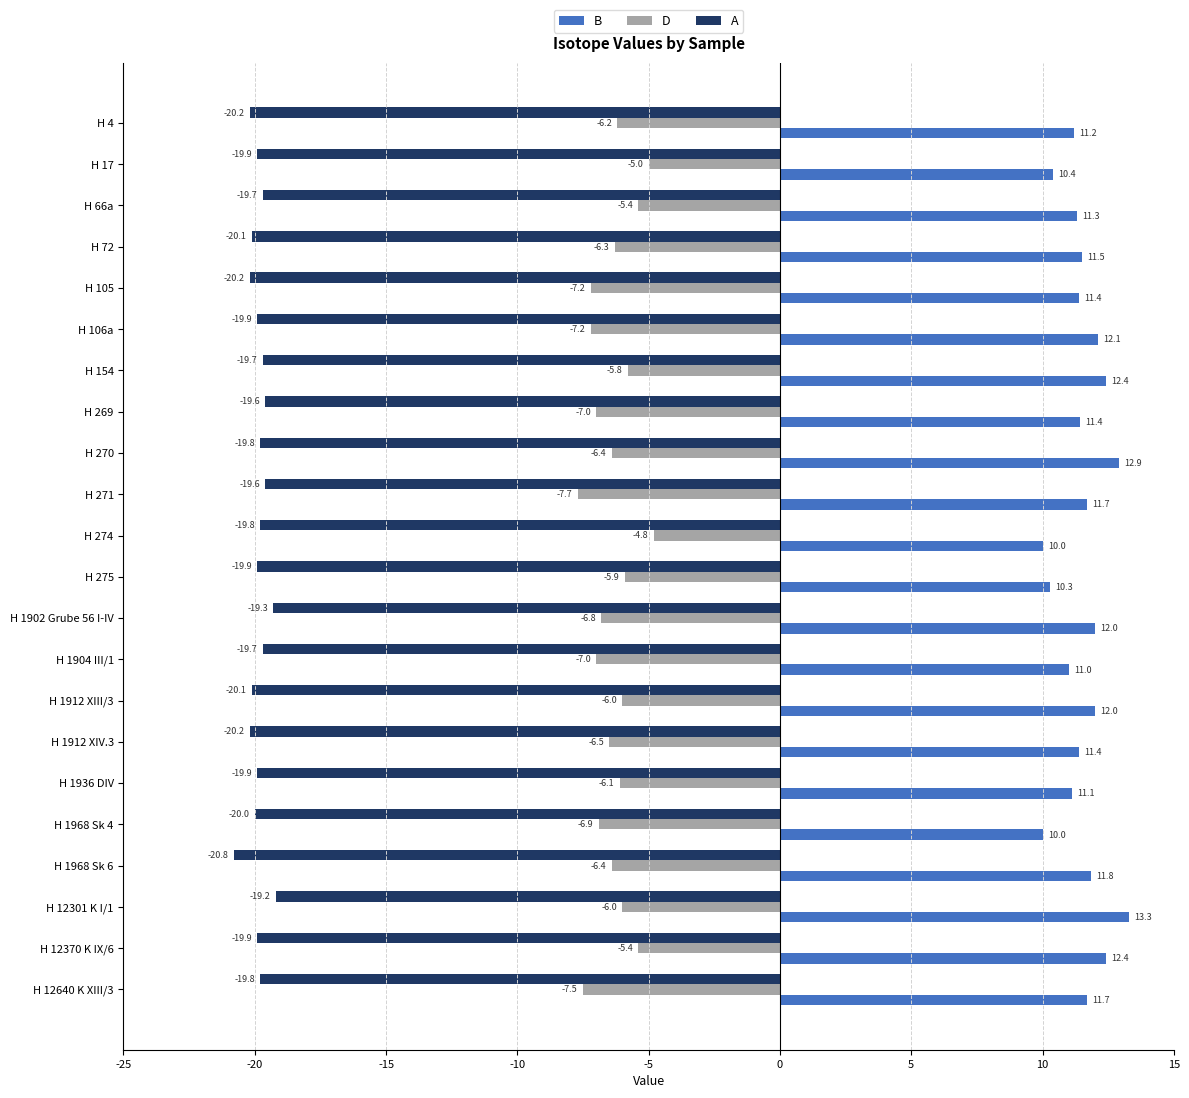

True or false: D has a value of -6.1 at H 1936 DIV.

True